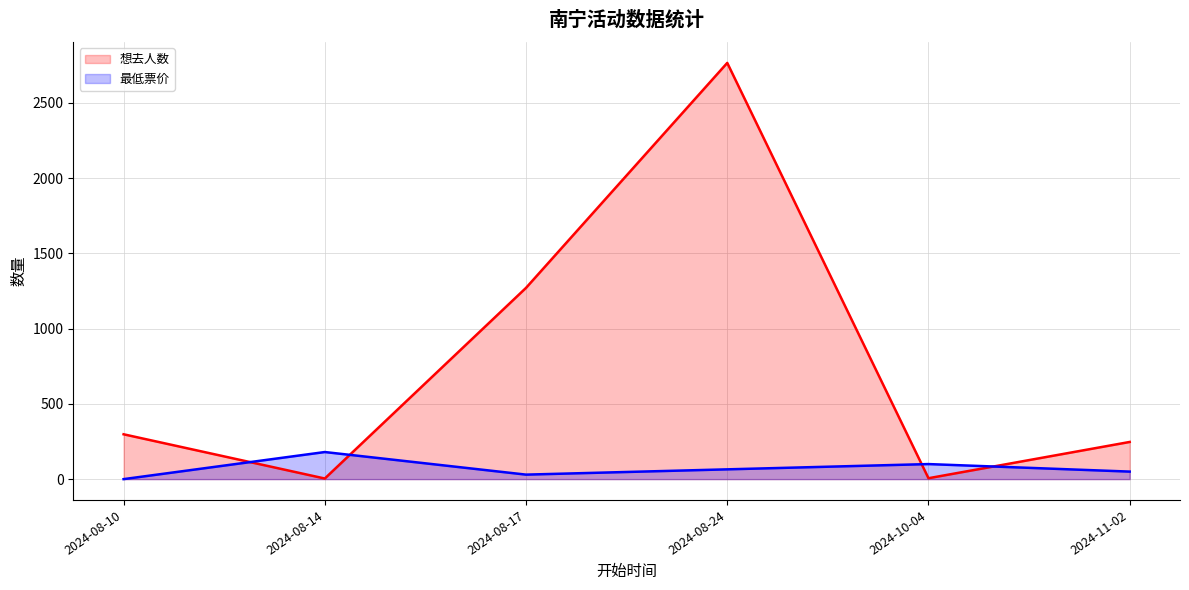

Reading right to left, what are all the values shown in this chart?

想去人数: 2024-11-02=247.0	2024-10-04=6.0	2024-08-24=2766.0	2024-08-17=1271.0	2024-08-14=4.0	2024-08-10=298.0
最低票价: 2024-11-02=50.0	2024-10-04=100.0	2024-08-24=65.0	2024-08-17=29.9	2024-08-14=180.0	2024-08-10=0.0